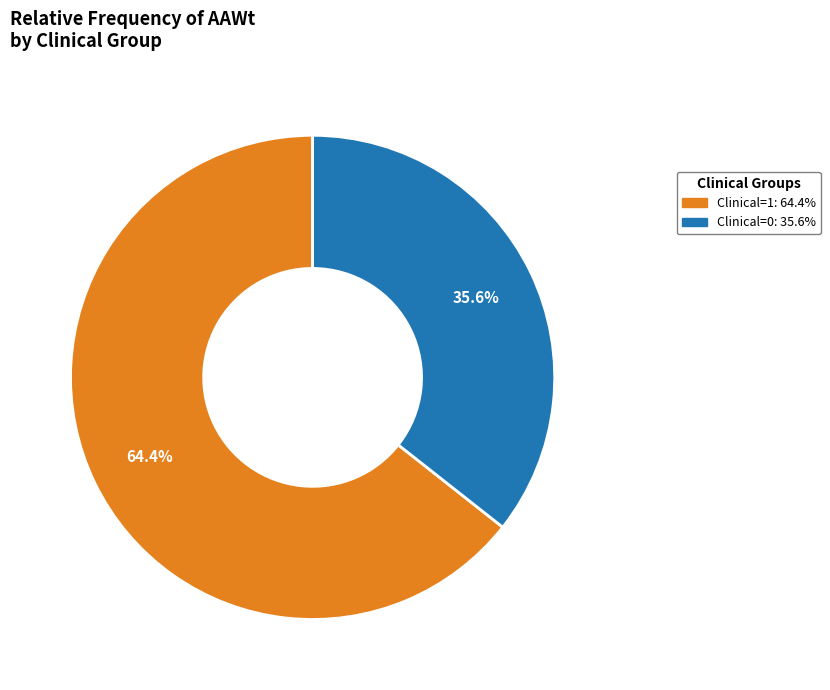

Is there a majority slice in this chart?

Yes